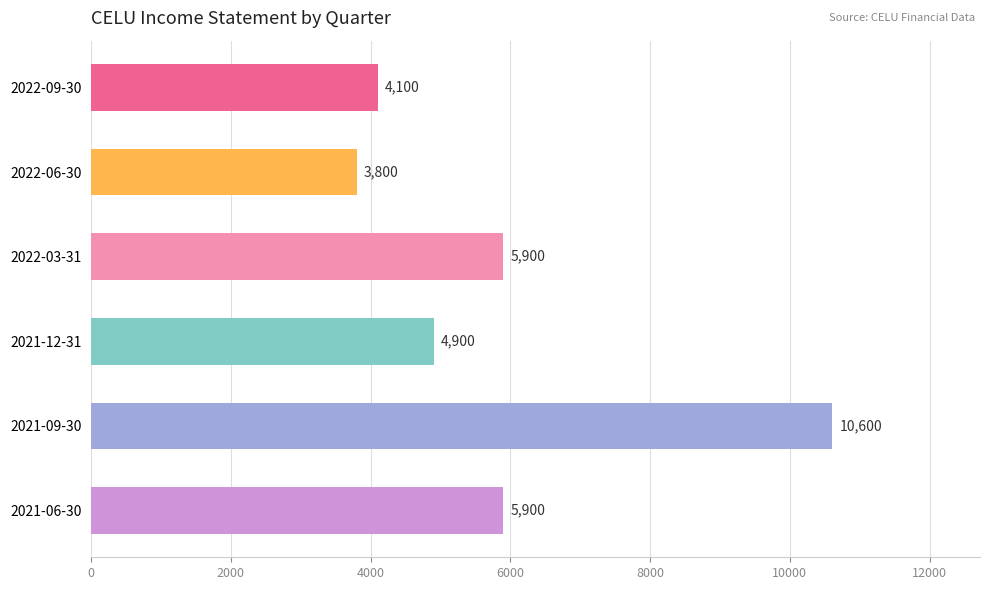

Approximately how many times larger is the value at 2022-03-31 compared to 2021-09-30?

0.6